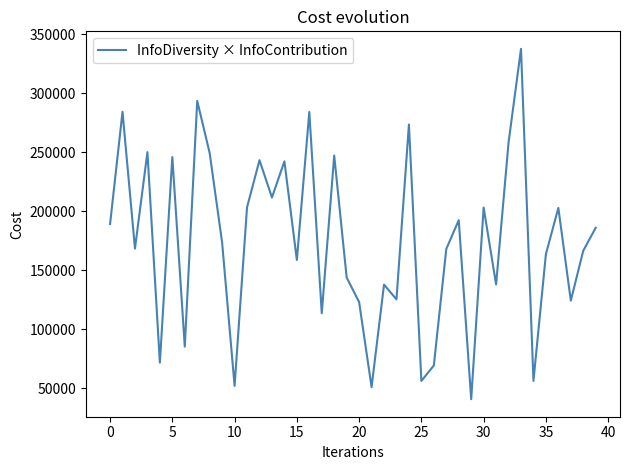

What is the minimum value shown in the chart?

40760.6